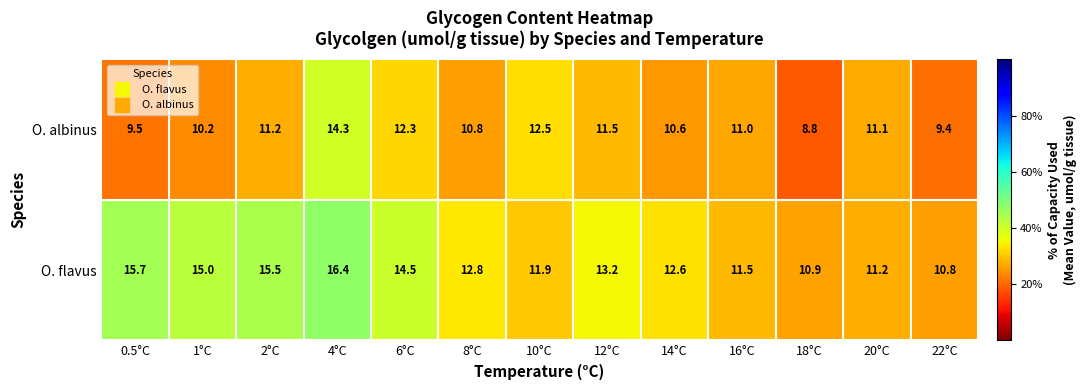

At 0.5°C, list the series in order from smallest to largest.

O. albinus, O. flavus